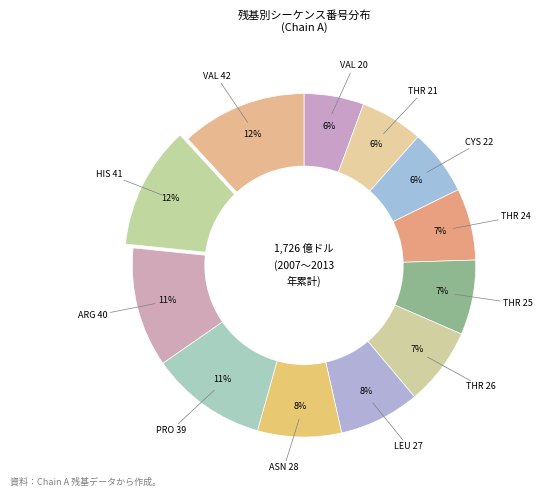

Which category has the biggest portion of the pie?

VAL 42